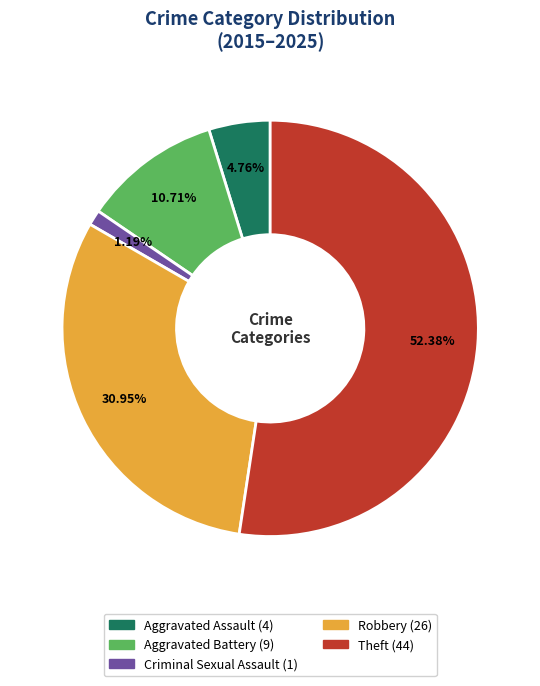

Rank the categories by value from lowest to highest.

Criminal Sexual Assault, Aggravated Assault, Aggravated Battery, Robbery, Theft